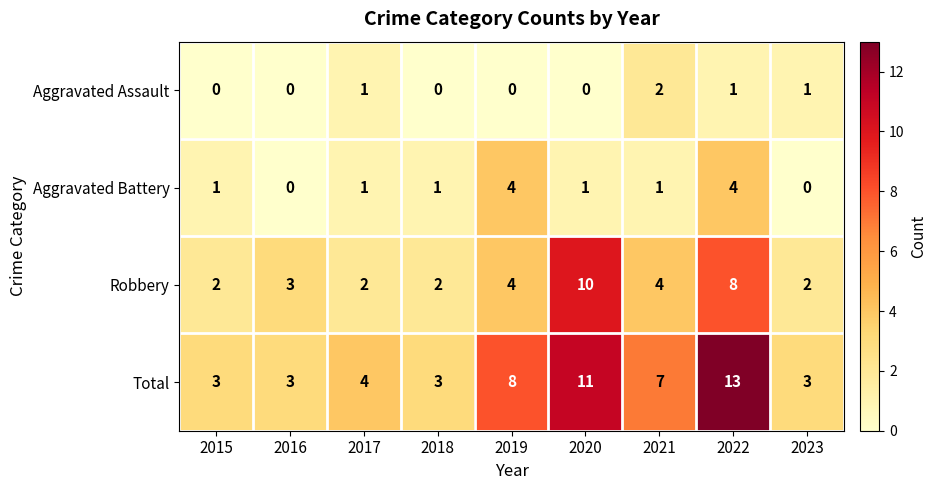

List the series in order of their peak value, highest first.

Total, Robbery, Aggravated Battery, Aggravated Assault